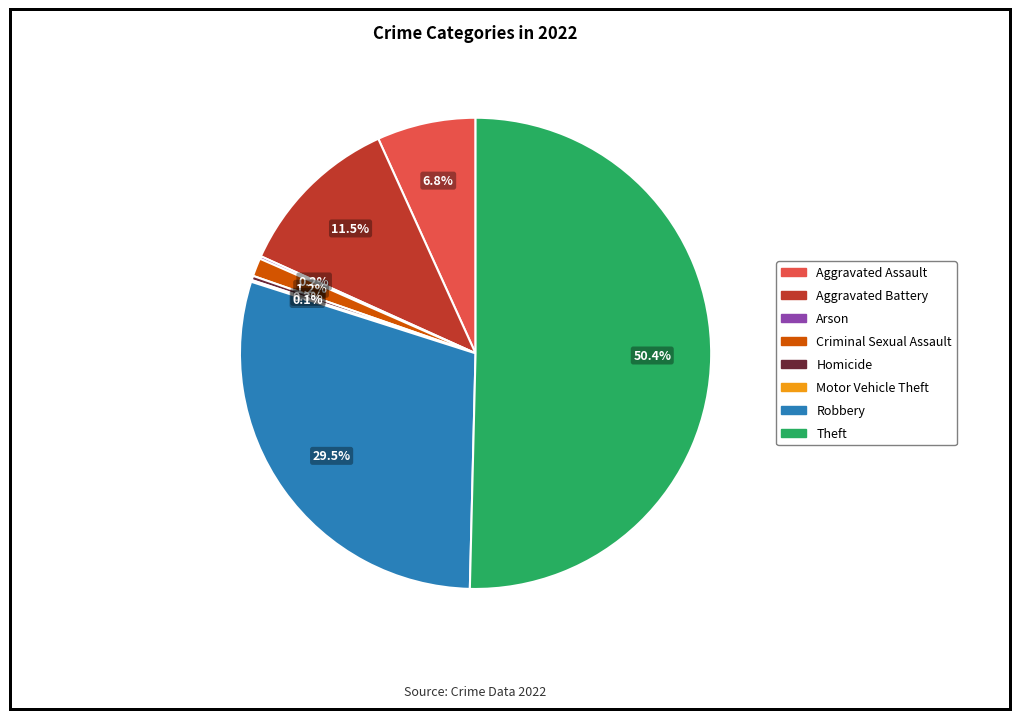

What is the majority slice?

Theft